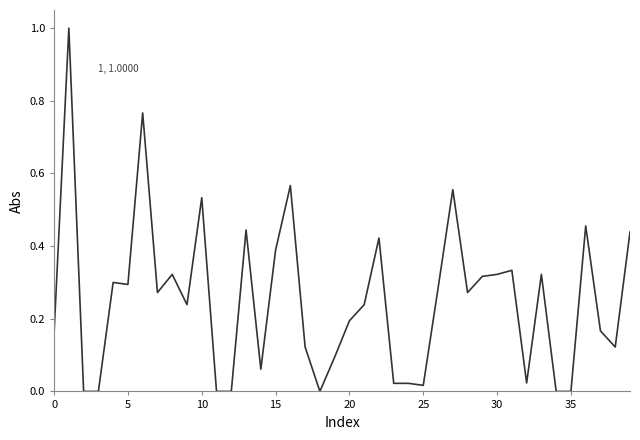

What is the difference between the maximum and minimum values?

1.0